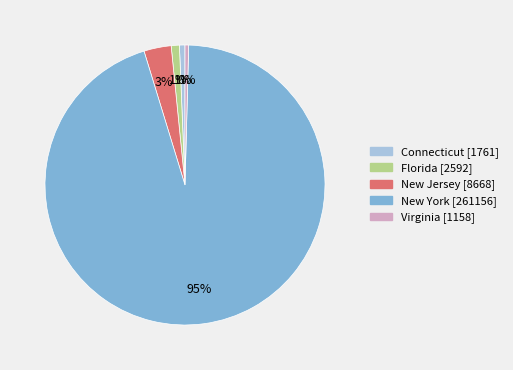

The New Jersey slice represents 8% of the pie. True or false?

False